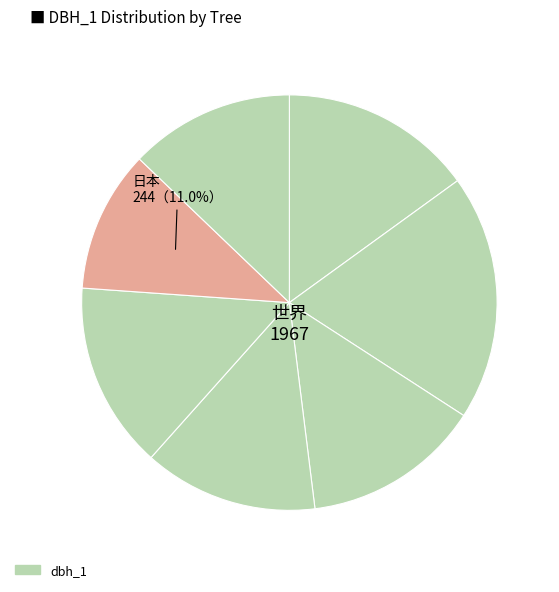

How many segments does this pie chart have?

7